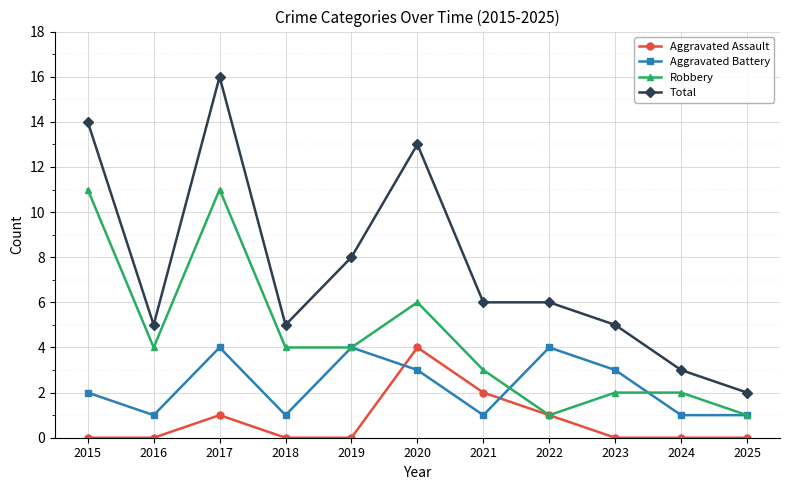

Rank the series by their average value, from lowest to highest.

Aggravated Assault, Aggravated Battery, Robbery, Total